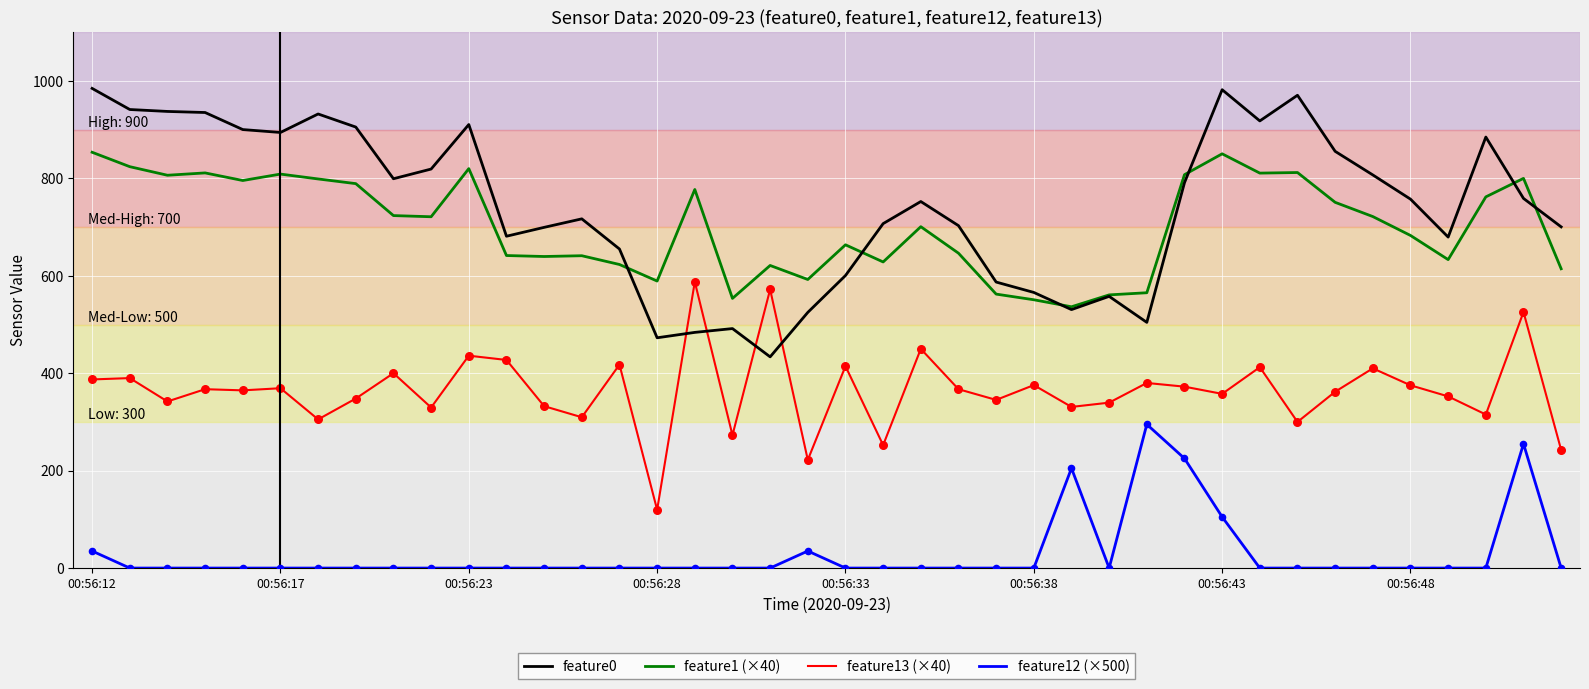

True or false: feature13 (×40) and feature0 cross at least once.

True